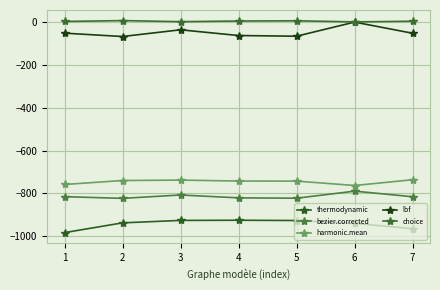

Reading right to left, transcribe all the data shown in this chart.

thermodynamic: 7=-964.2	6=-939.6	5=-926.1	4=-924.8	3=-925.6	2=-937.1	1=-982.6
bezier.corrected: 7=-815.1	6=-789.1	5=-822.0	4=-820.4	3=-807.0	2=-822.7	1=-814.9
harmonic.mean: 7=-735.8	6=-762.7	5=-742.2	4=-741.9	3=-737.5	2=-739.4	1=-757.9
lbf: 7=-52.1	6=0.0	5=-65.9	4=-62.7	3=-35.9	2=-67.3	1=-51.6
choice: 7=4.0	6=1.0	5=6.0	4=5.0	3=2.0	2=7.0	1=3.0